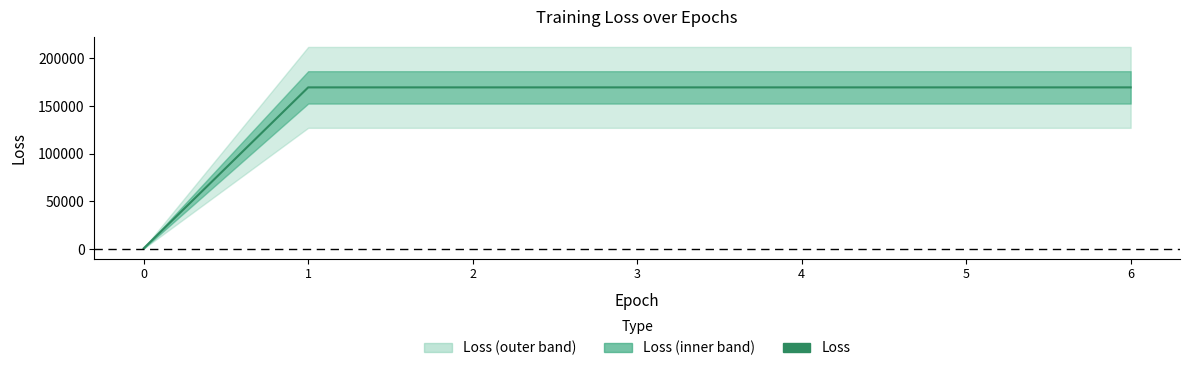

Which has a higher value, 2 or 1?

2